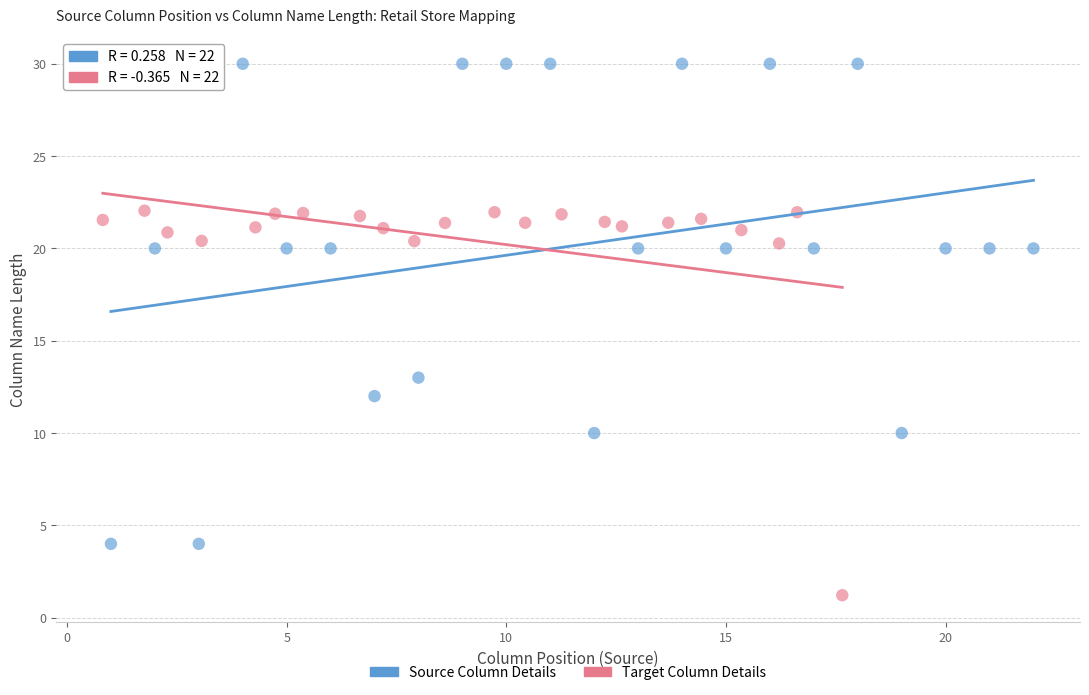

Which series reaches the minimum Y coordinate?

Target Column Details